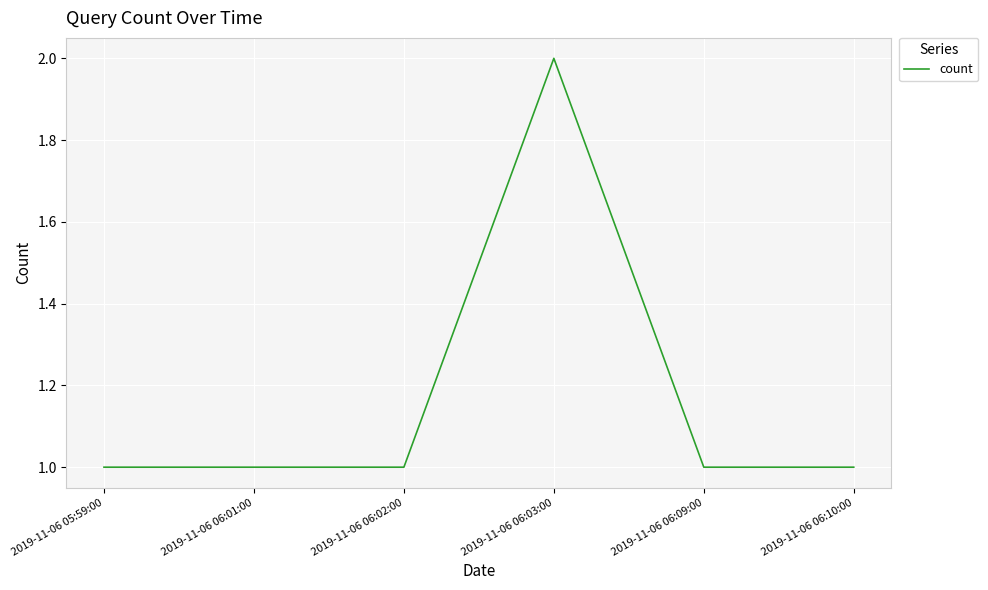

How many series are shown in this chart?

1